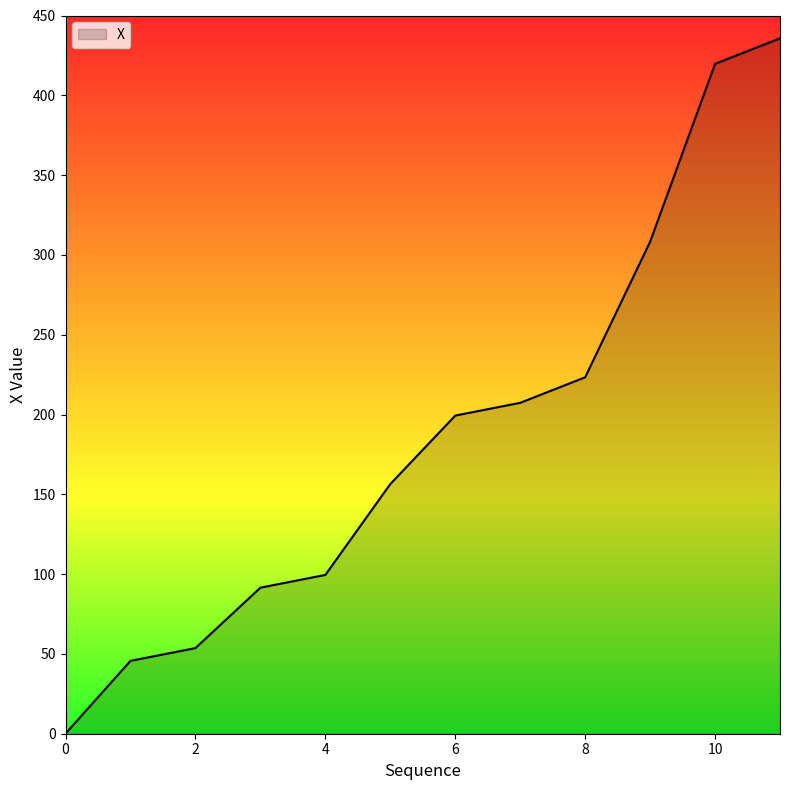

What is the difference between the maximum and minimum values?

435.6